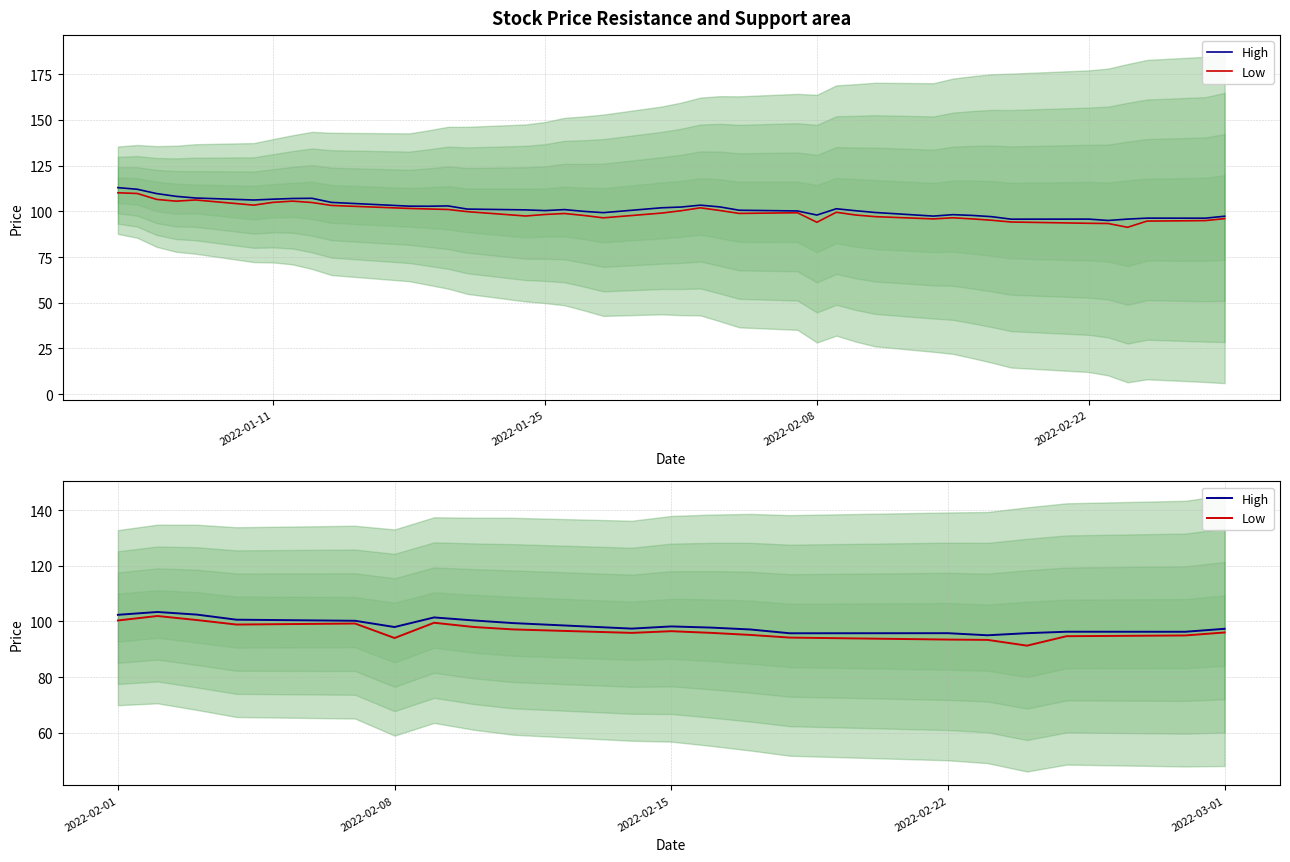

Rank the series by their maximum value, from highest to lowest.

High, Low